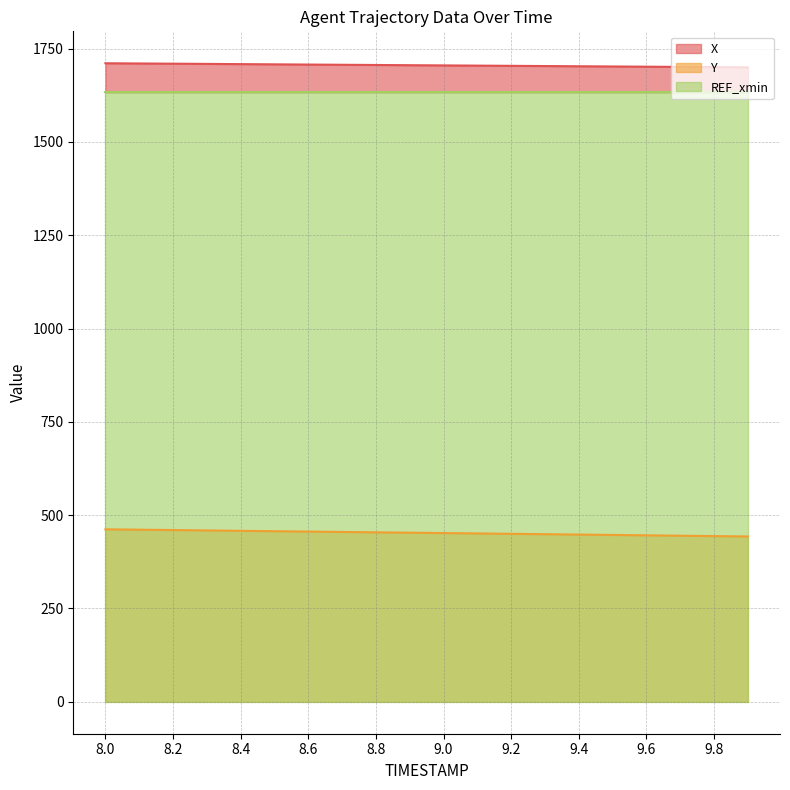

What position from the left is 9.2?

13